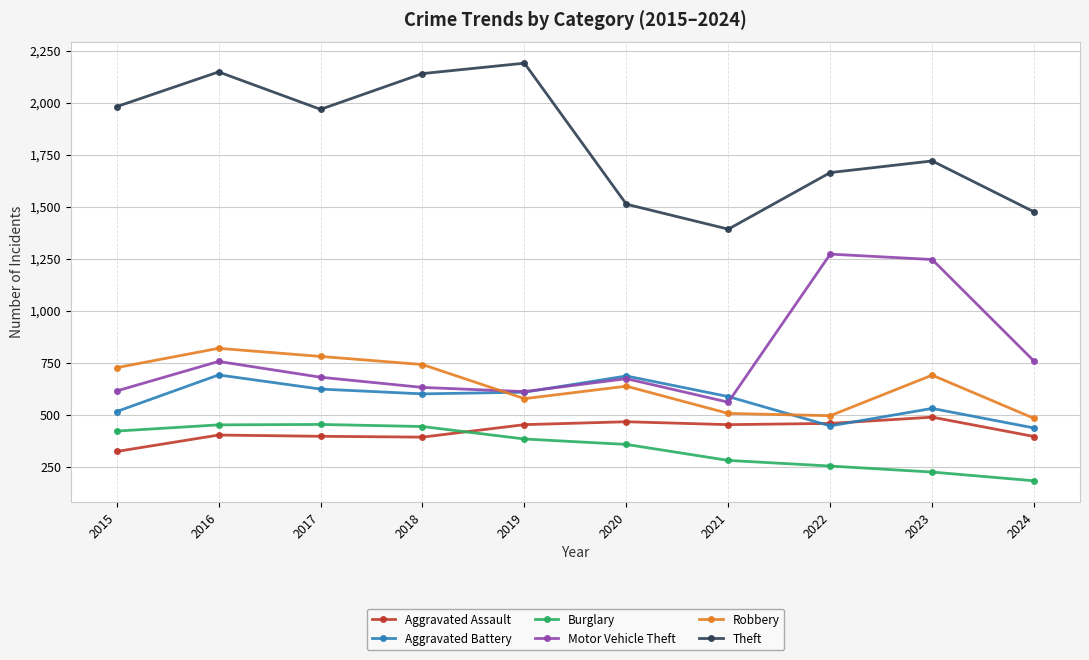

At how many categories does at least one series exceed 1083?

10